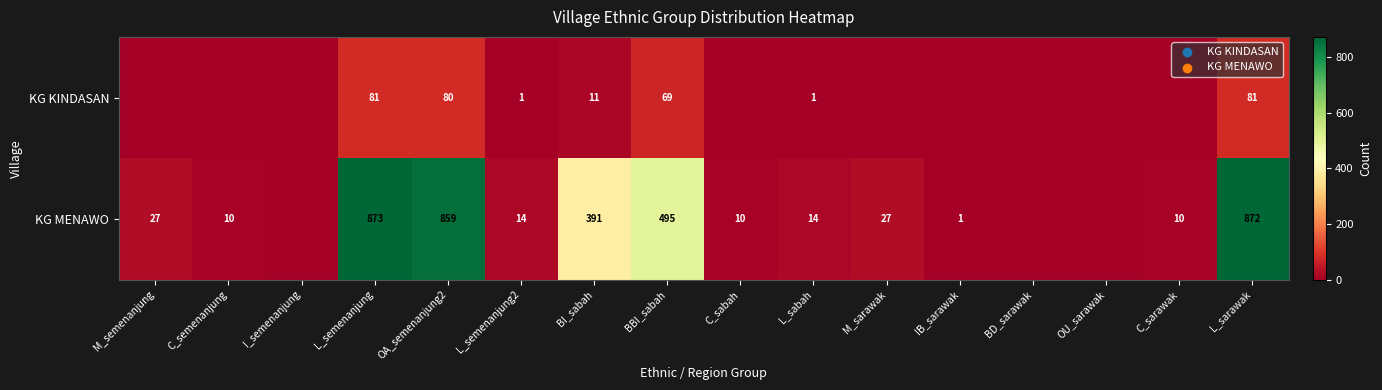

What is the difference between the KG MENAWO values at OA_semenanjung2 and IB_sarawak?

858